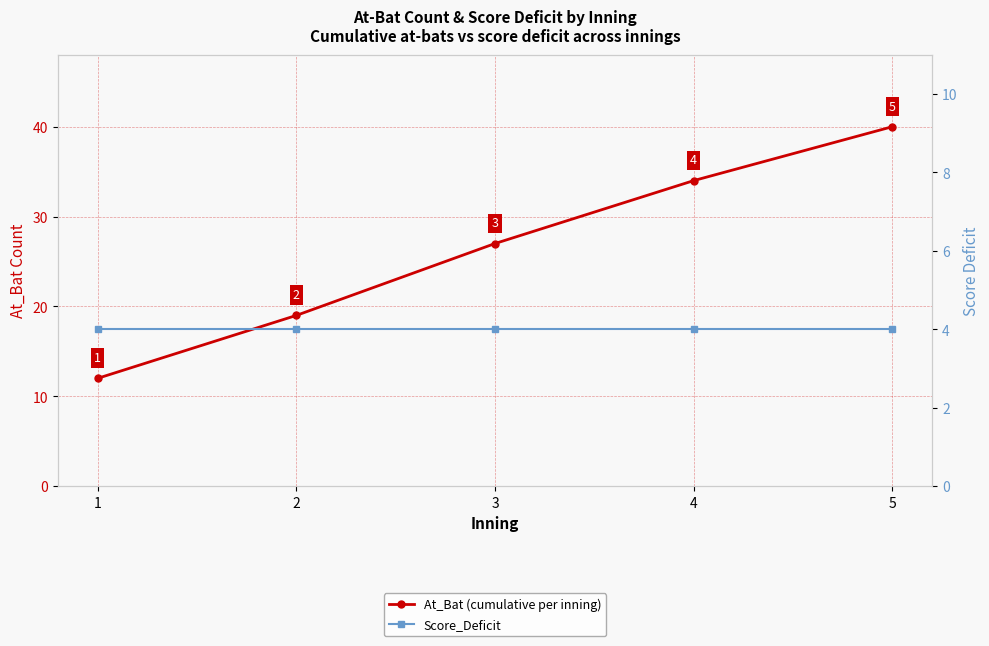

Which category has the highest value in the At_Bat (cumulative per inning) series?

5